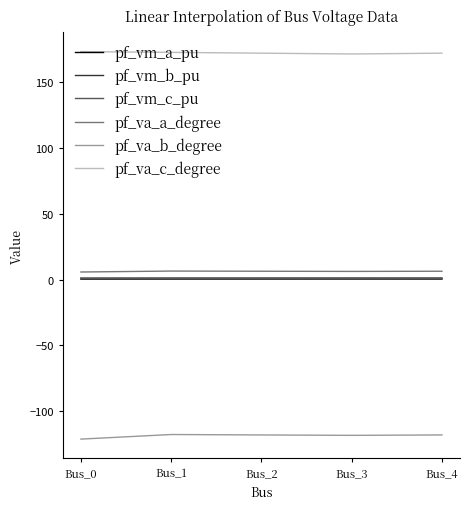

What is the maximum value shown in the chart?

173.4